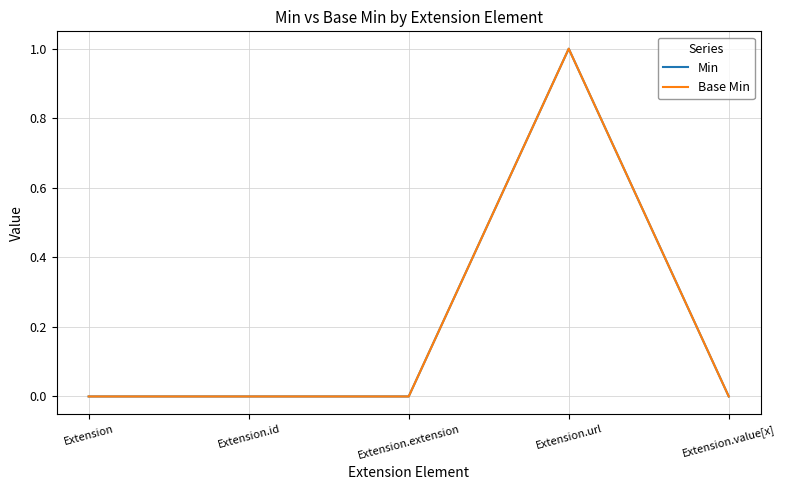

What is the greatest value displayed?

1